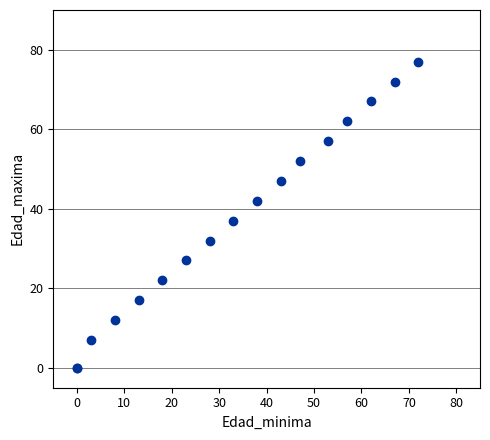

What Y value in the scatter plot is closest to 38?

37